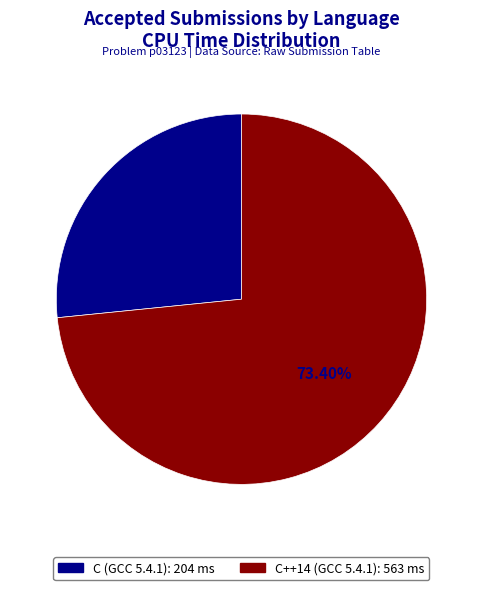

Is there a majority slice in this chart?

Yes